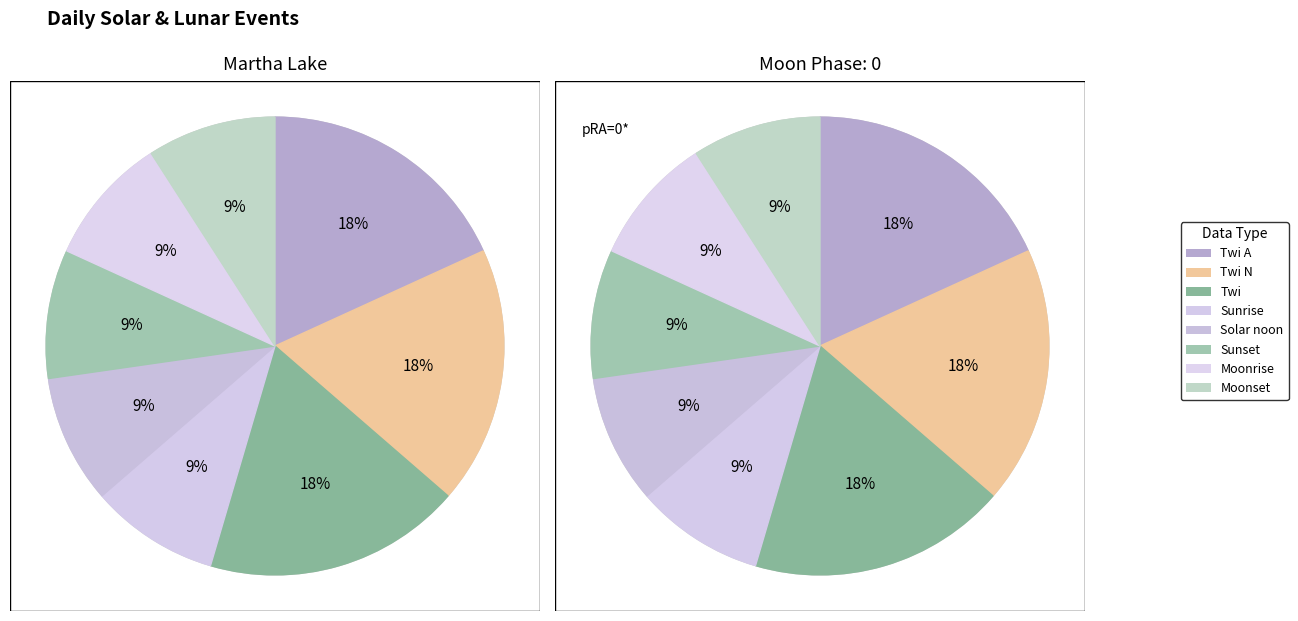

Rank the categories by value from highest to lowest.

Twi A, Twi N, Twi, Sunrise, Solar noon, Sunset, Moonrise, Moonset